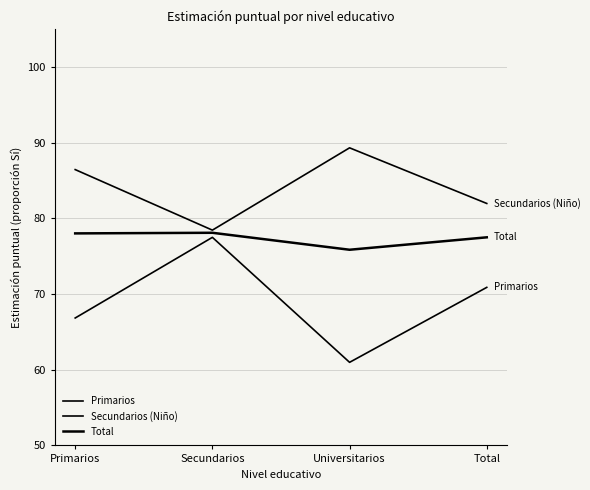

True or false: Primarios and Secundarios (Niño) intersect in this chart.

False